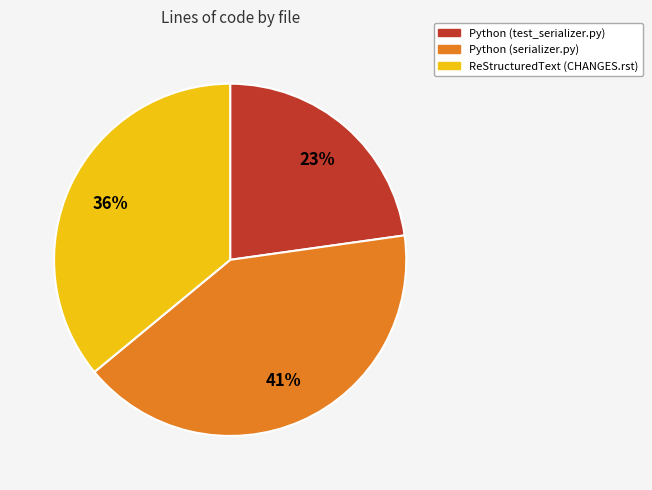

Which slice is the smallest?

Python (test_serializer.py)